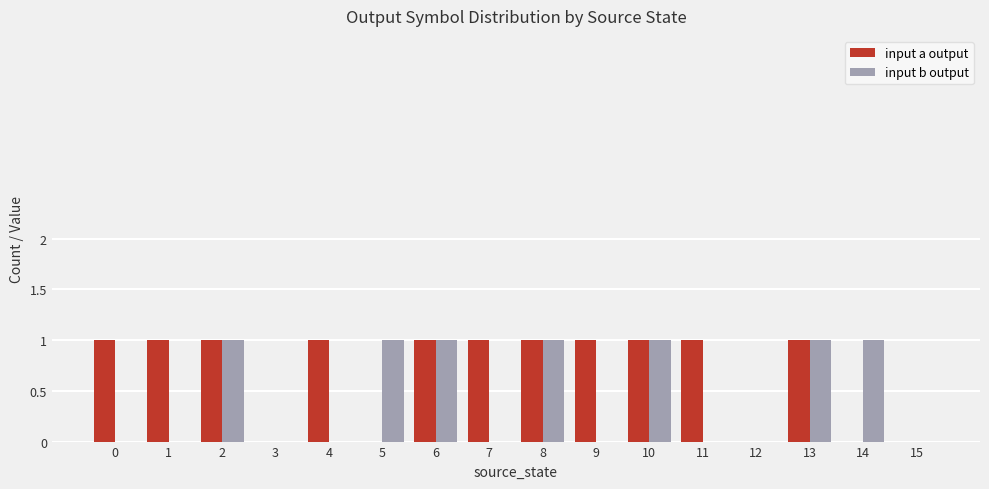

Reading right to left, transcribe all the data shown in this chart.

input a output: 15=0	14=0	13=1	12=0	11=1	10=1	9=1	8=1	7=1	6=1	5=0	4=1	3=0	2=1	1=1	0=1
input b output: 15=0	14=1	13=1	12=0	11=0	10=1	9=0	8=1	7=0	6=1	5=1	4=0	3=0	2=1	1=0	0=0